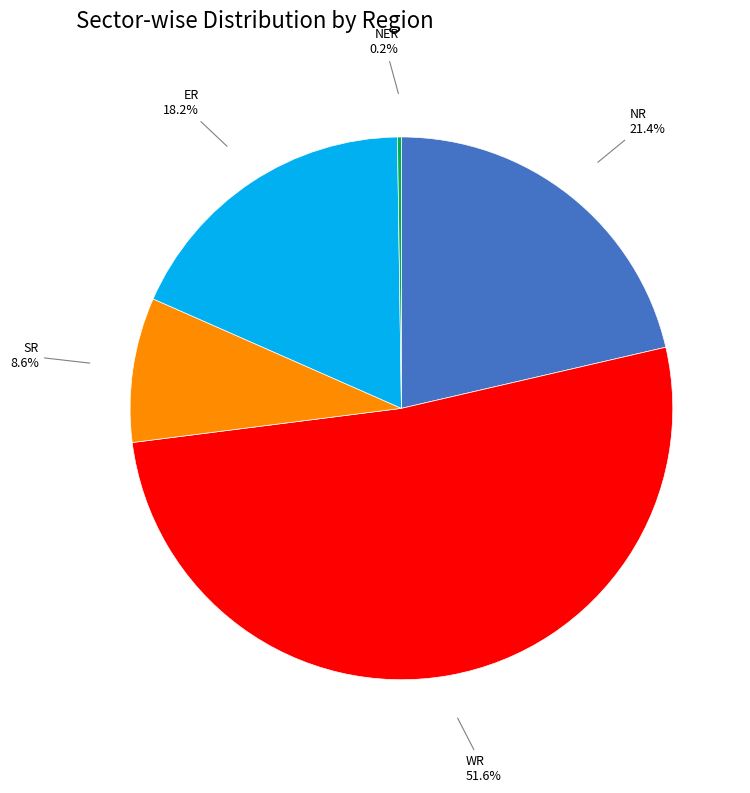

Is there a majority slice in this chart?

Yes